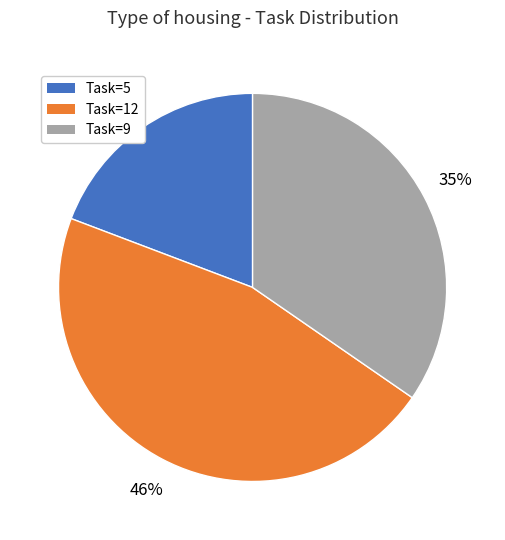

To the nearest percent, what is the difference between the largest and smallest slice percentages?

27%